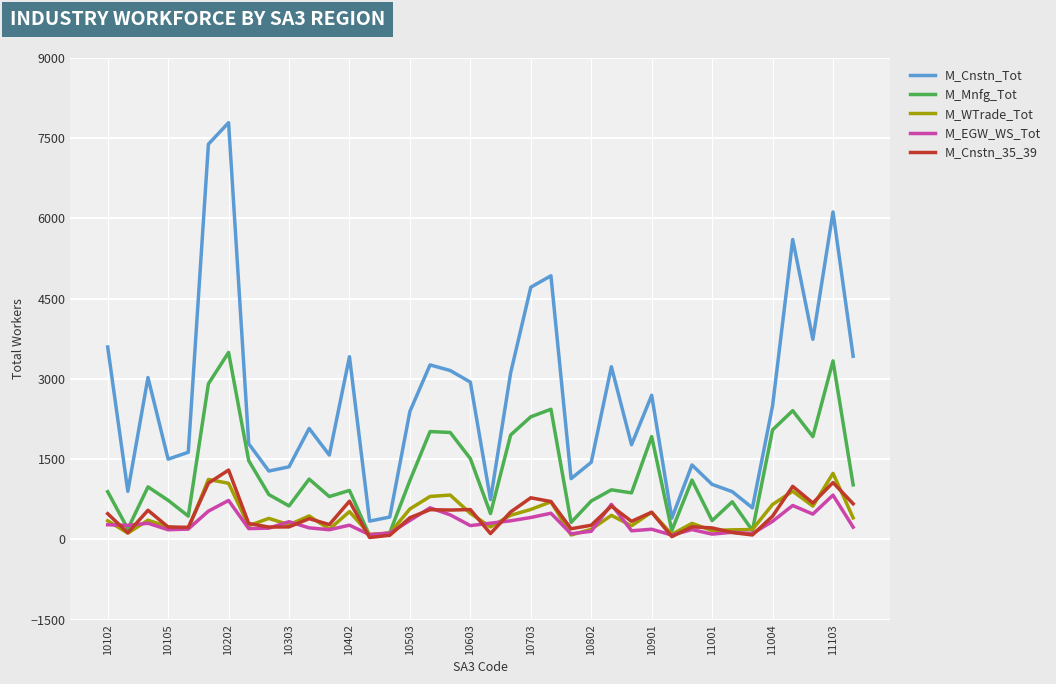

What is the lowest value of the M_Cnstn_Tot series?

343